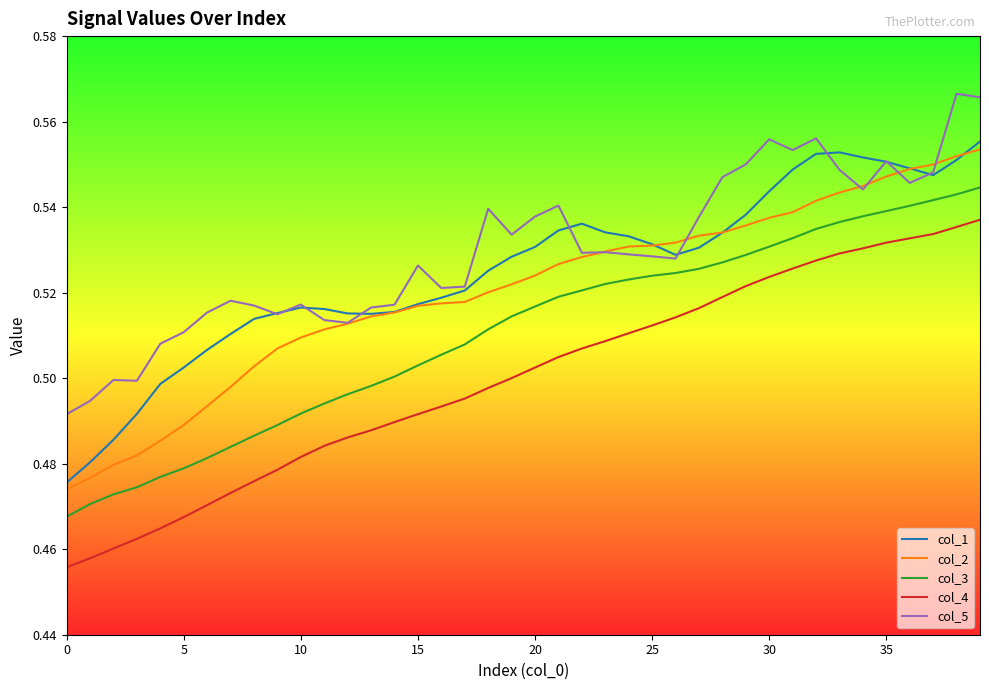

True or false: col_5 and col_4 cross at least once.

False